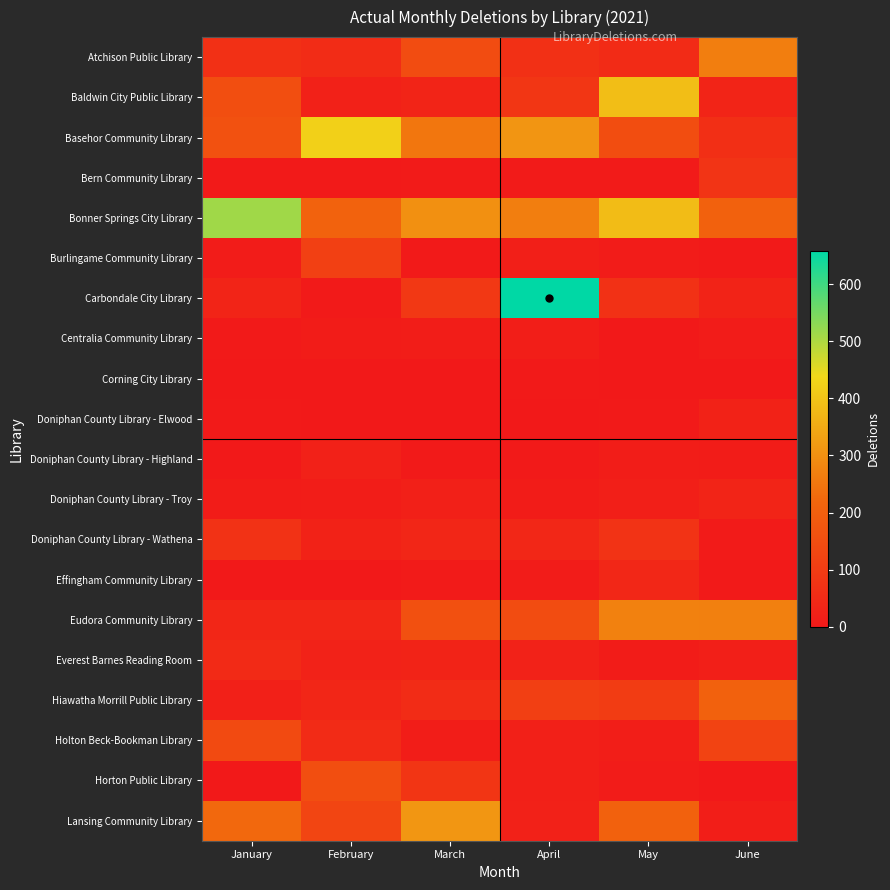

At which category is the sum across all series the highest?

April